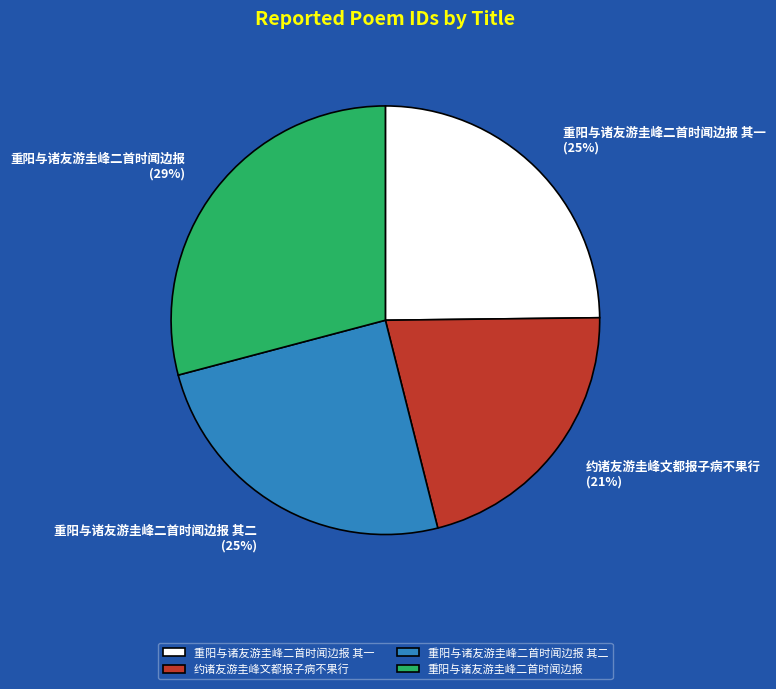

Which category has the biggest portion of the pie?

重阳与诸友游圭峰二首时闻边报